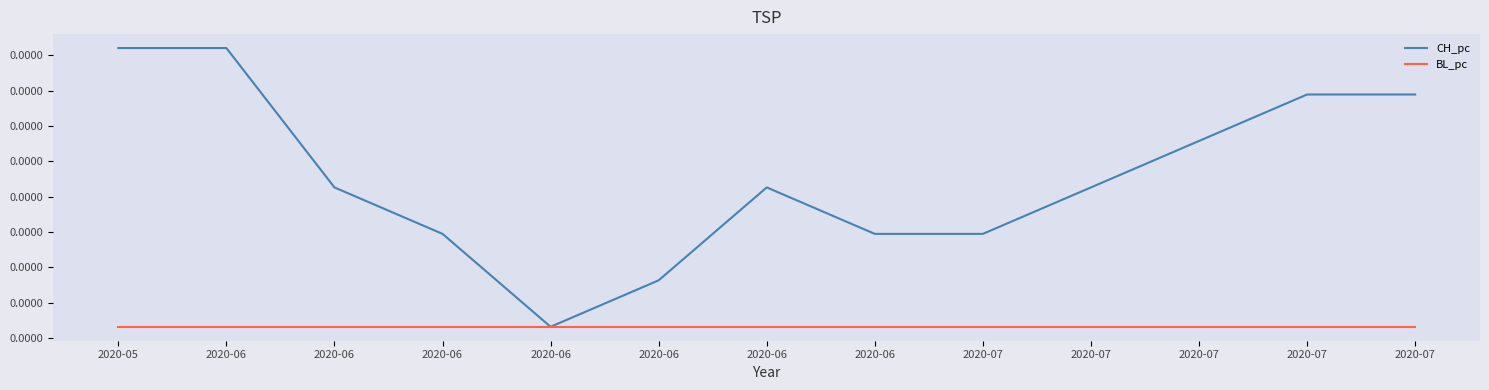

True or false: BL_pc and CH_pc intersect in this chart.

False